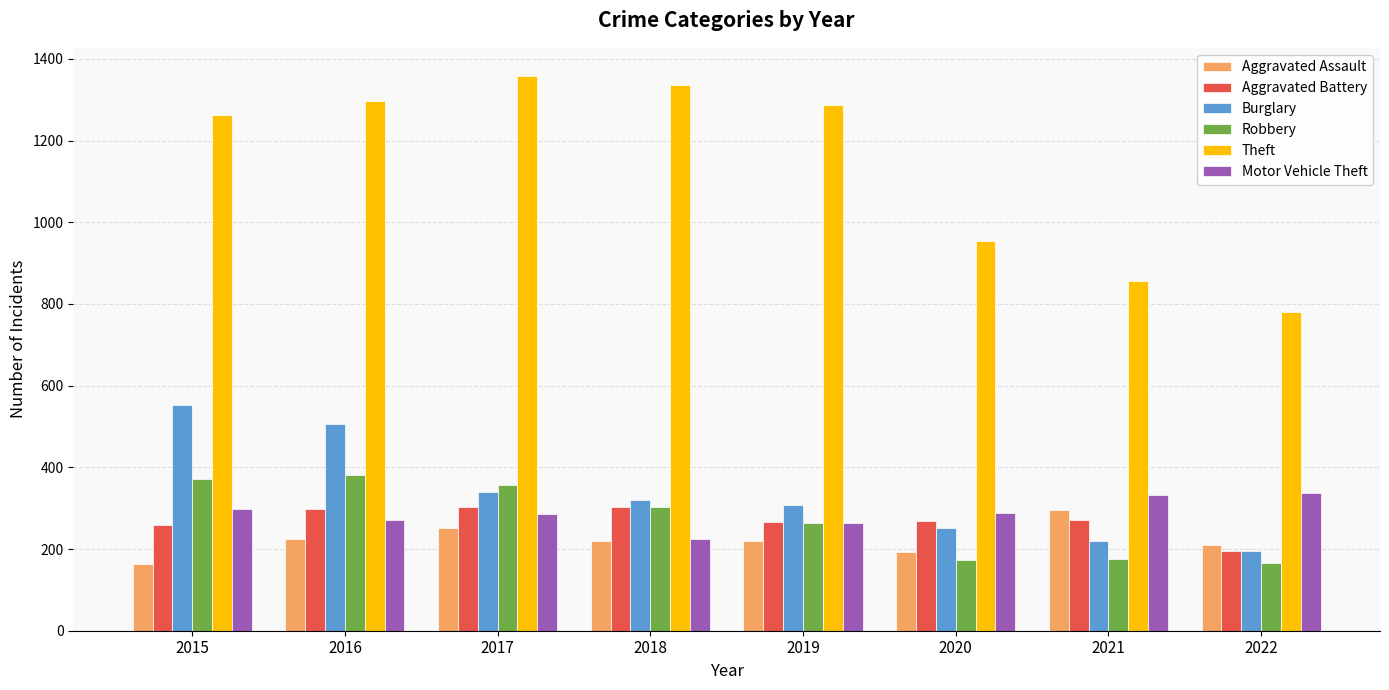

The Robbery series shows 157 at 2016. True or false?

False